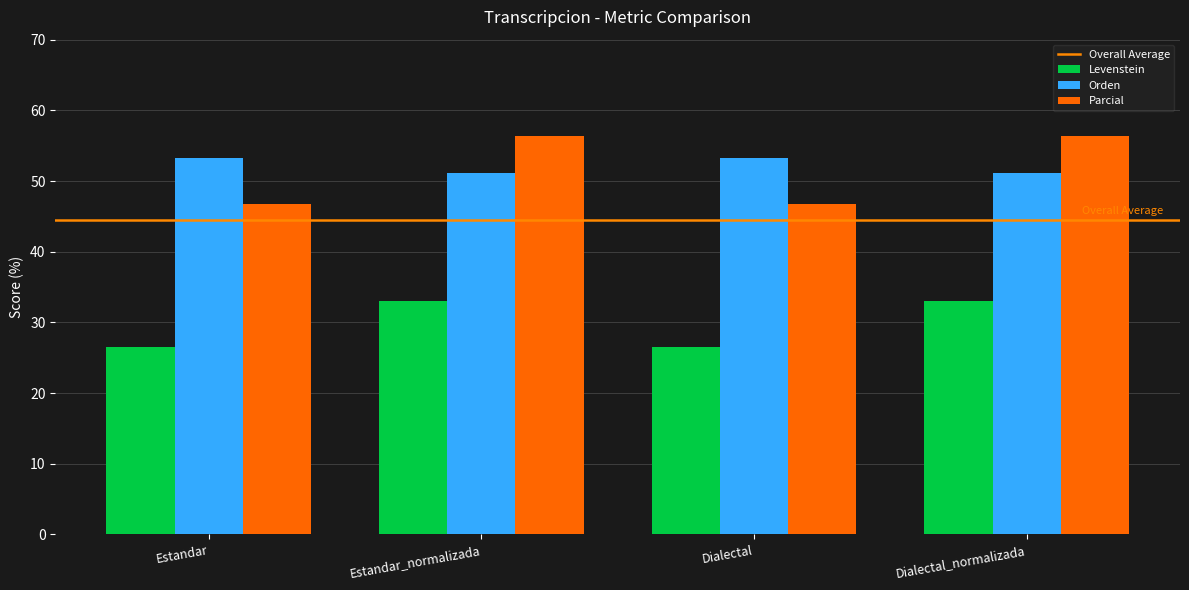

At how many categories does at least one series exceed 41?

4